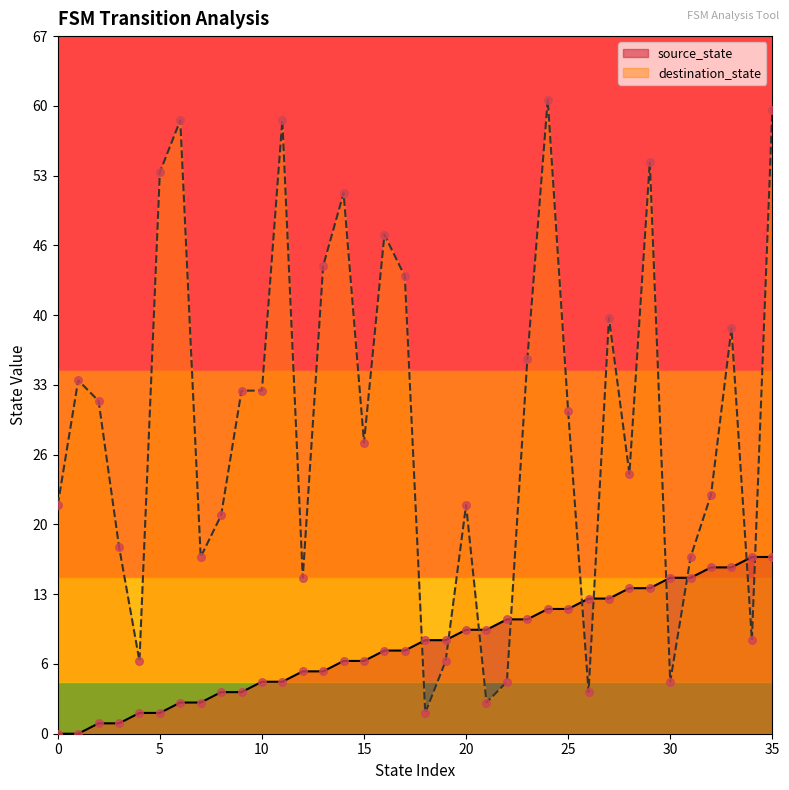

What are all the series names shown in the legend?

source_state, destination_state